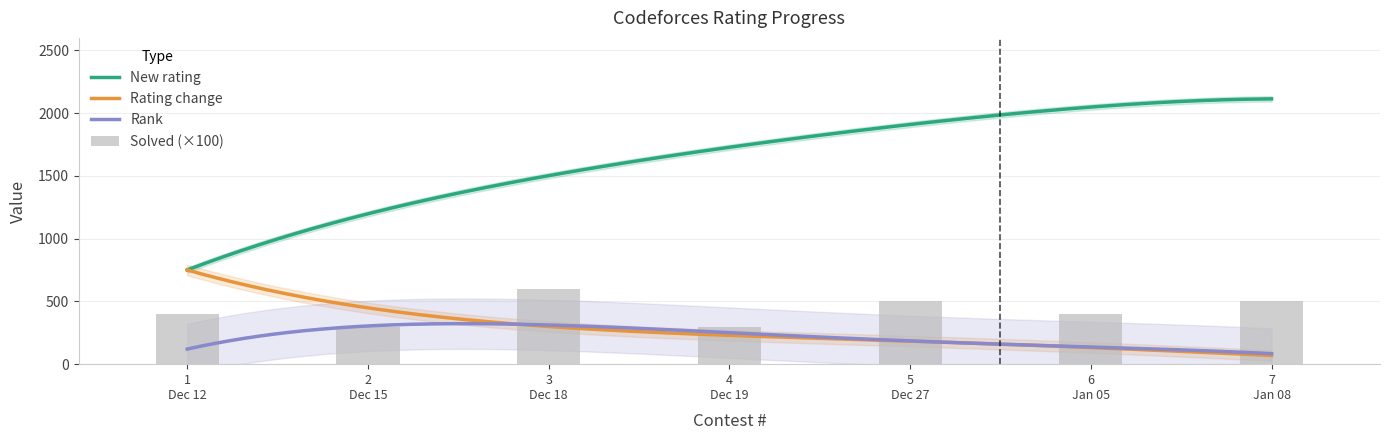

What are all the series names shown in the legend?

New rating, Rating change, Rank, Solved